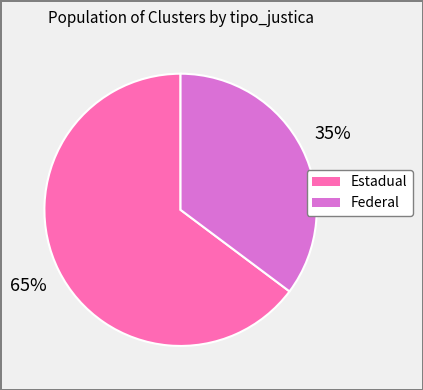

To the nearest percent, what percentage of the pie is Federal?

35%